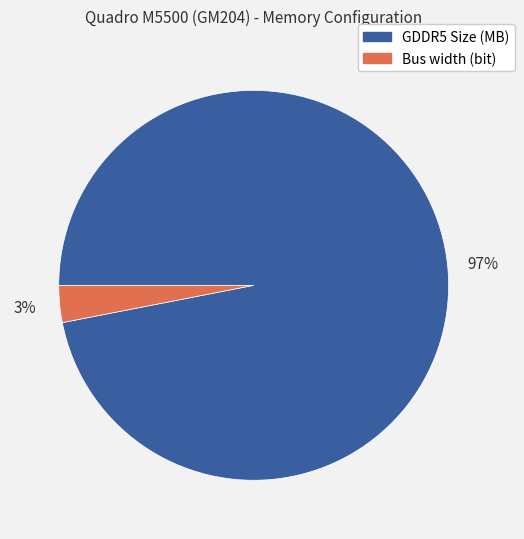

Is Bus width (bit) the majority of the pie?

No